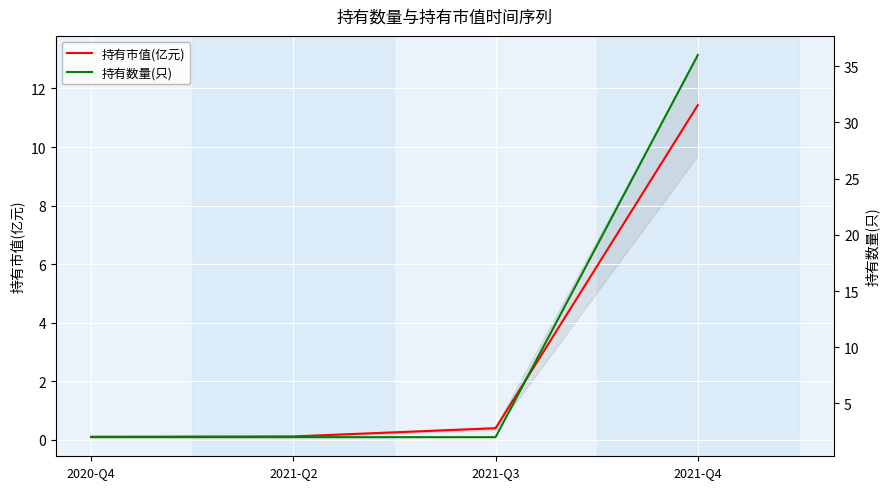

Where is 持有市值(亿元) nearest to the value 5?

2021-Q3